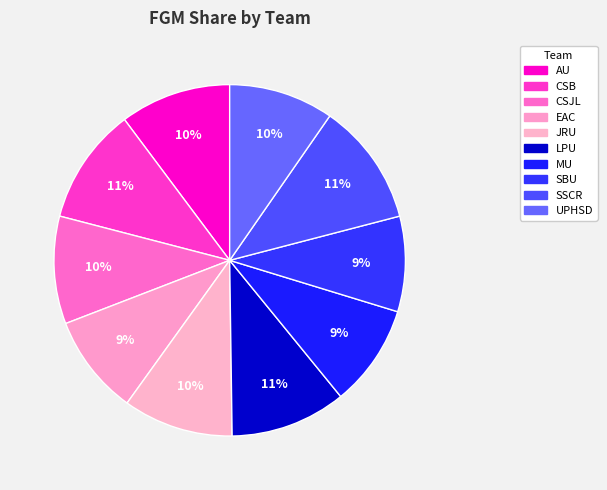

To the nearest percent, what portion does CSB represent?

11%